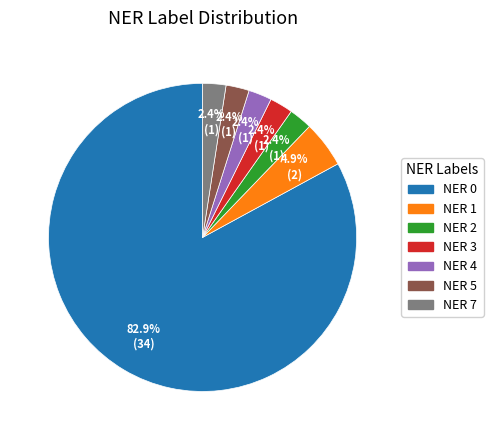

Which category has the biggest portion of the pie?

NER 0